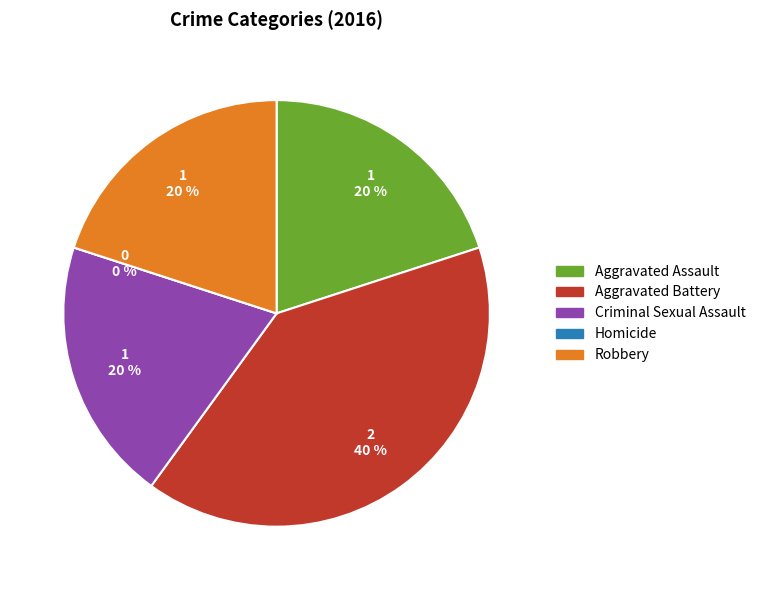

Which slice is the largest?

Aggravated Battery